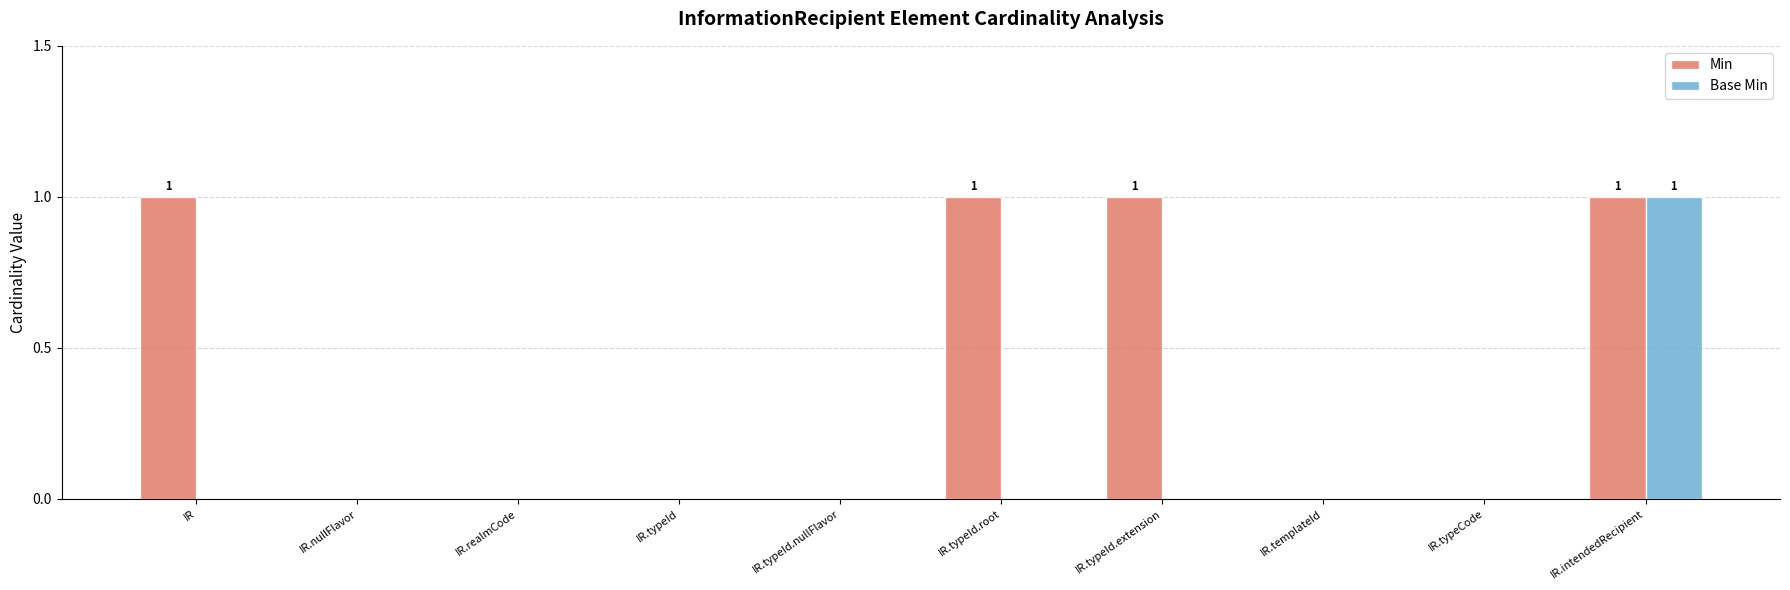

At which category is the sum across all series the highest?

IR.intendedRecipient